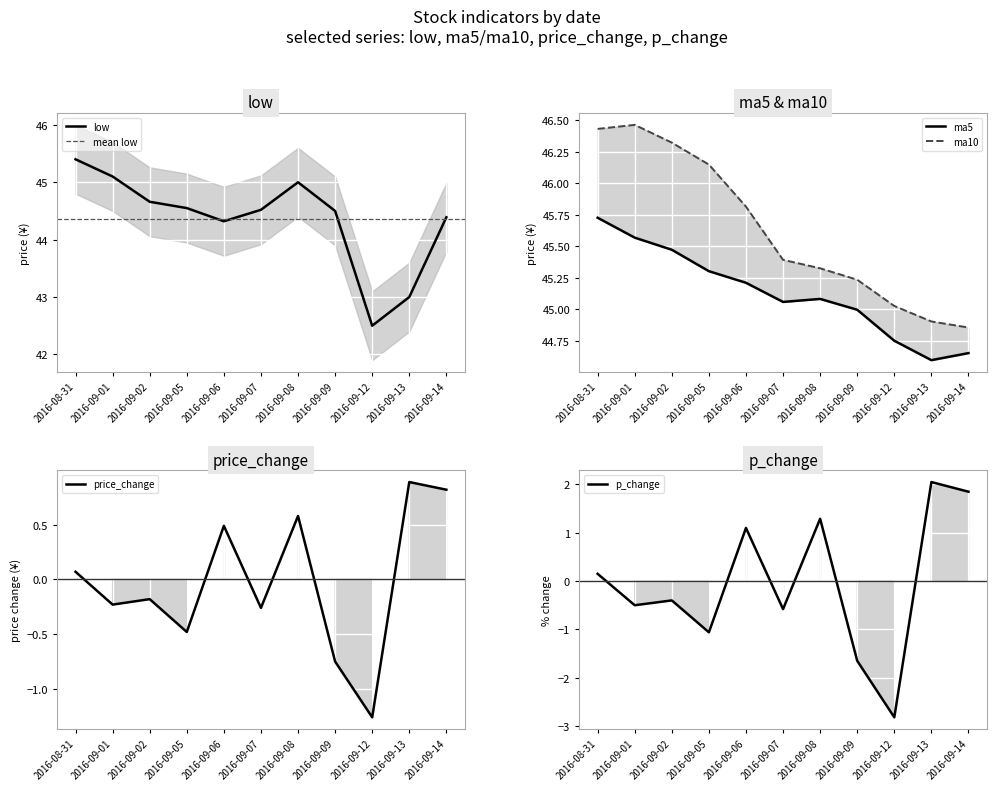

Between 2016-09-08 and 2016-09-13, which series saw the biggest shift?

low